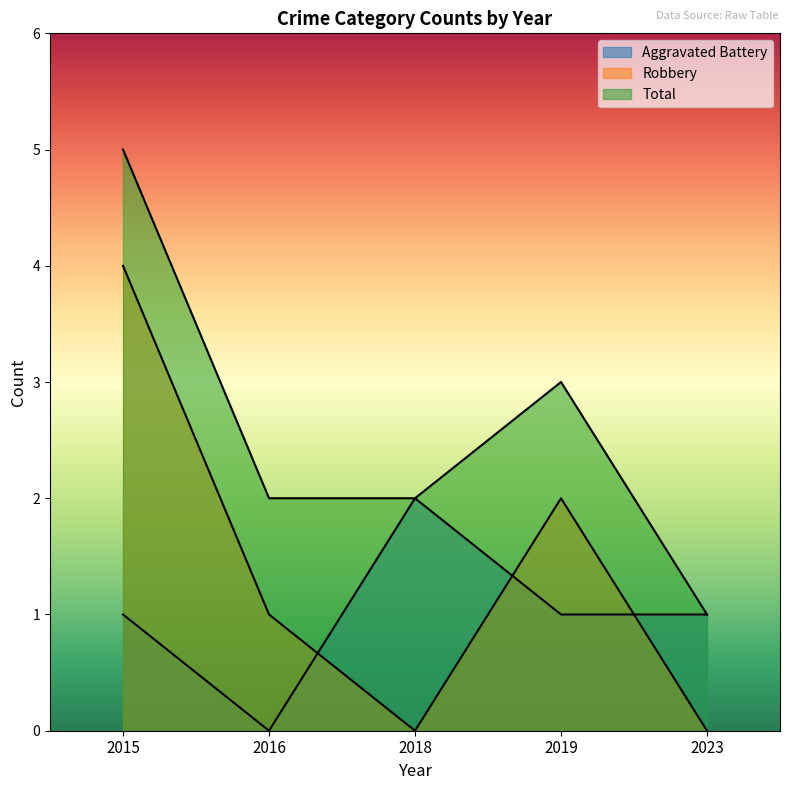

The value of Total at 2018 is 3. True or false?

False